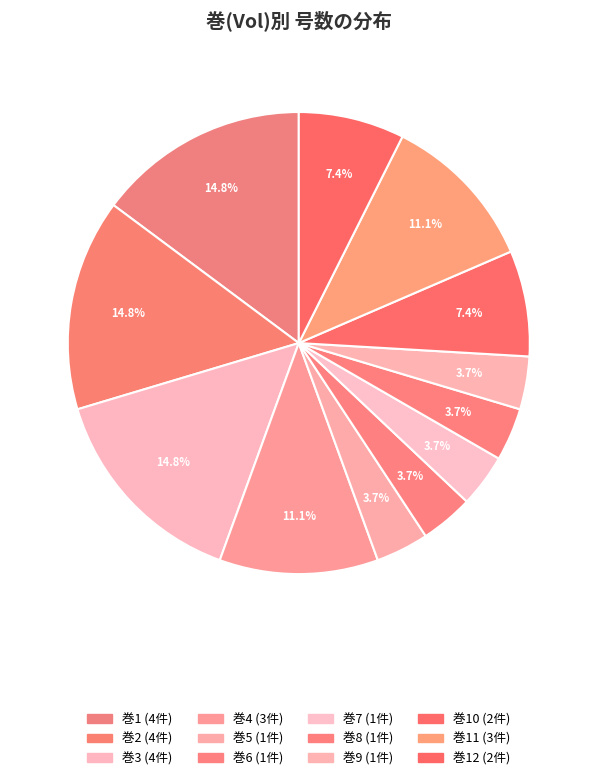

How many slices are in this pie chart?

12